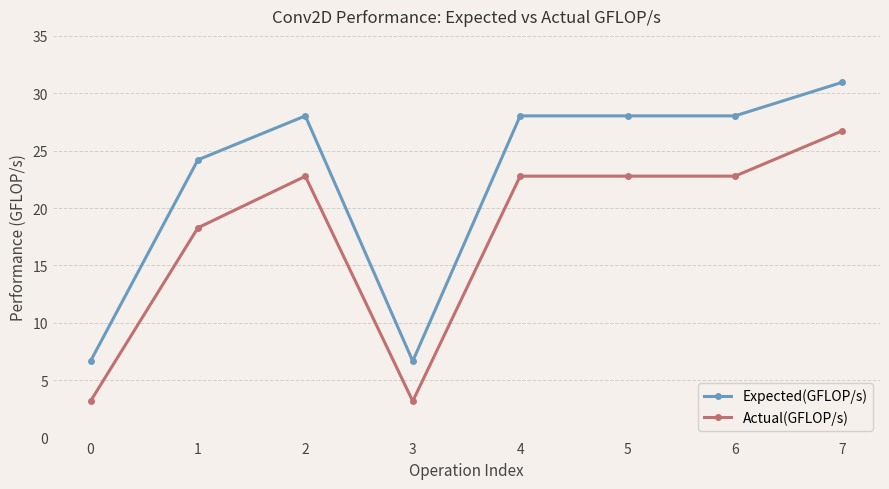

What is the maximum value shown in the chart?

31.0